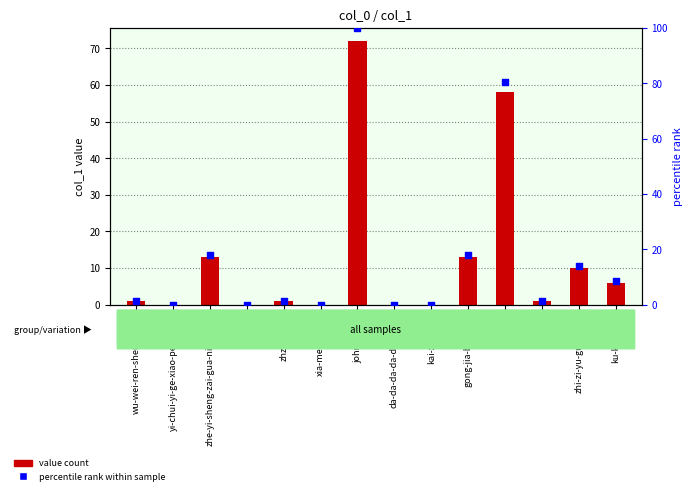

Which series has the largest total across all categories?

percentile rank within sample